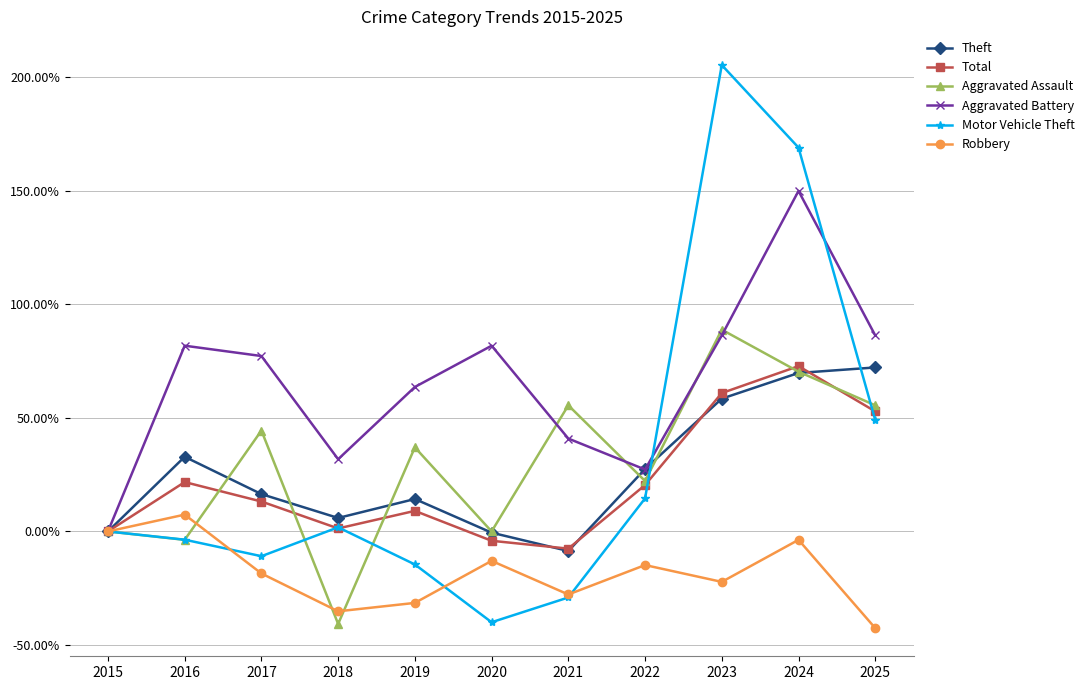

What is the difference between the Aggravated Battery values at 2020 and 2023?

4.5